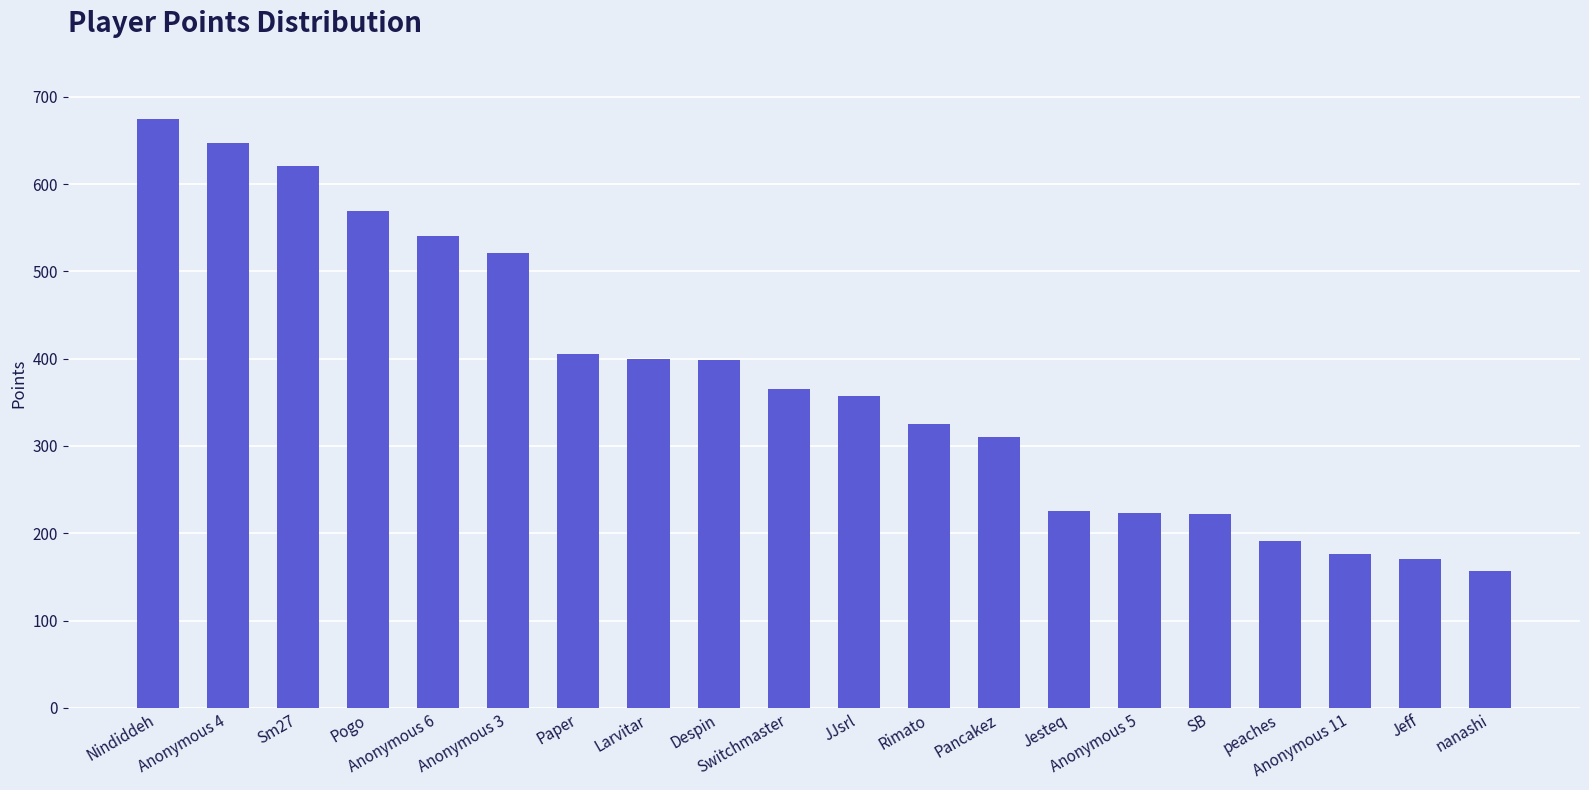

Does the chart contain stacked bars?

No